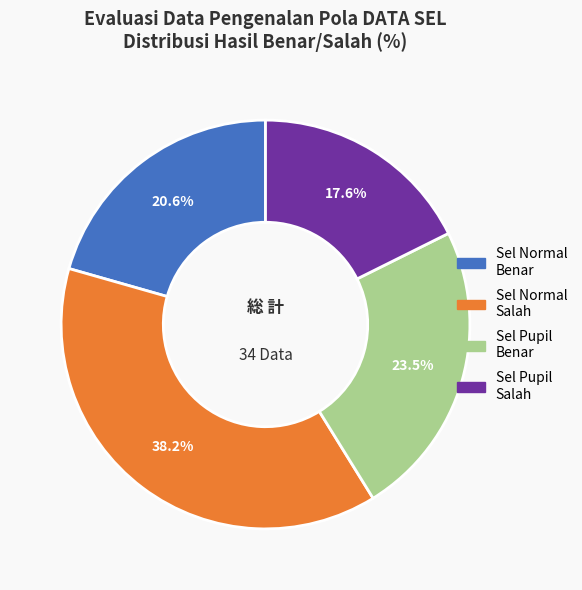

Does any single category account for the majority?

No